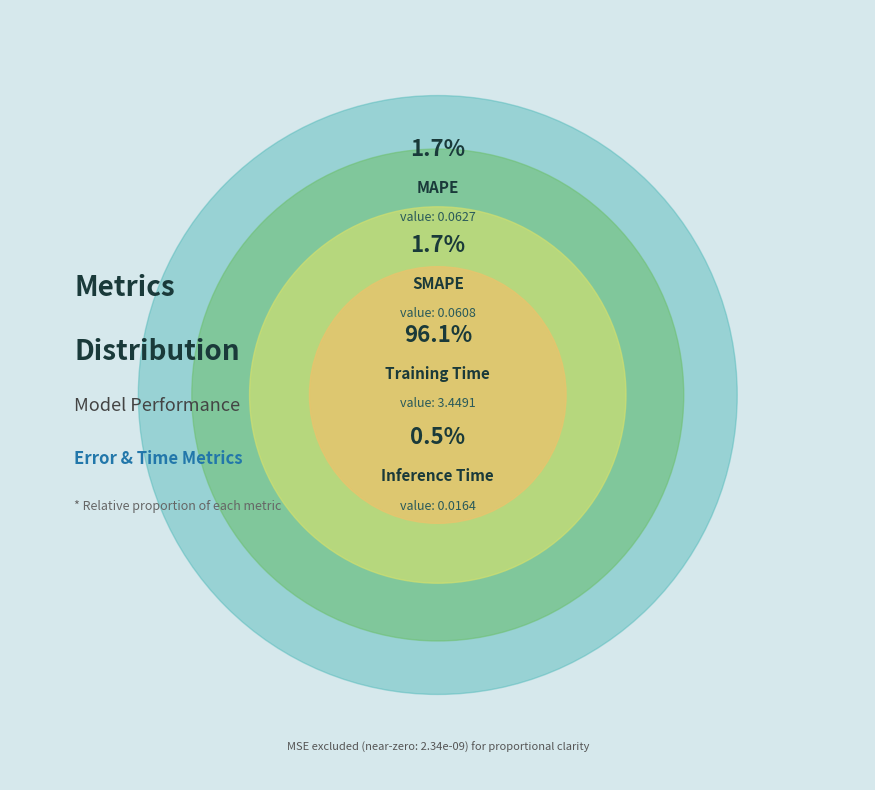

To the nearest percent, what percentage of the pie is MAPE?

2%